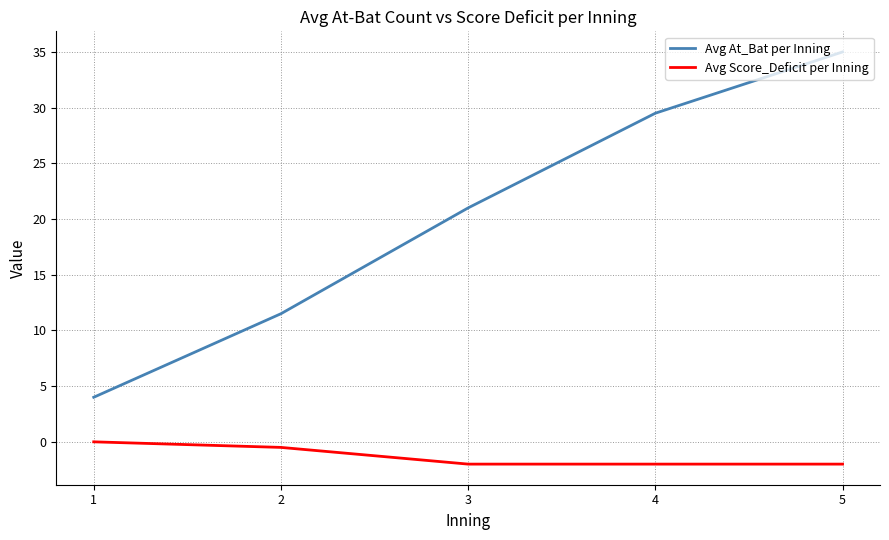

Which category has the highest value in the Avg Score_Deficit per Inning series?

1